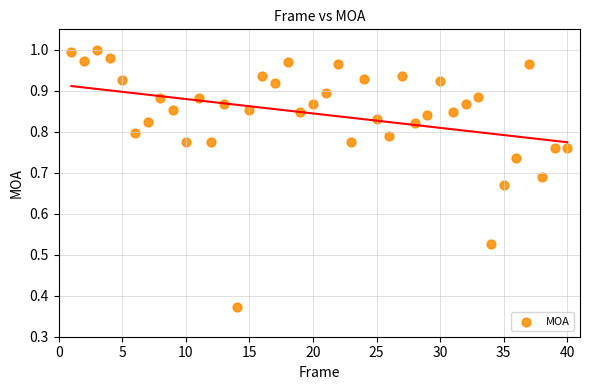

What is the range of Y values (max minus min)?

0.6